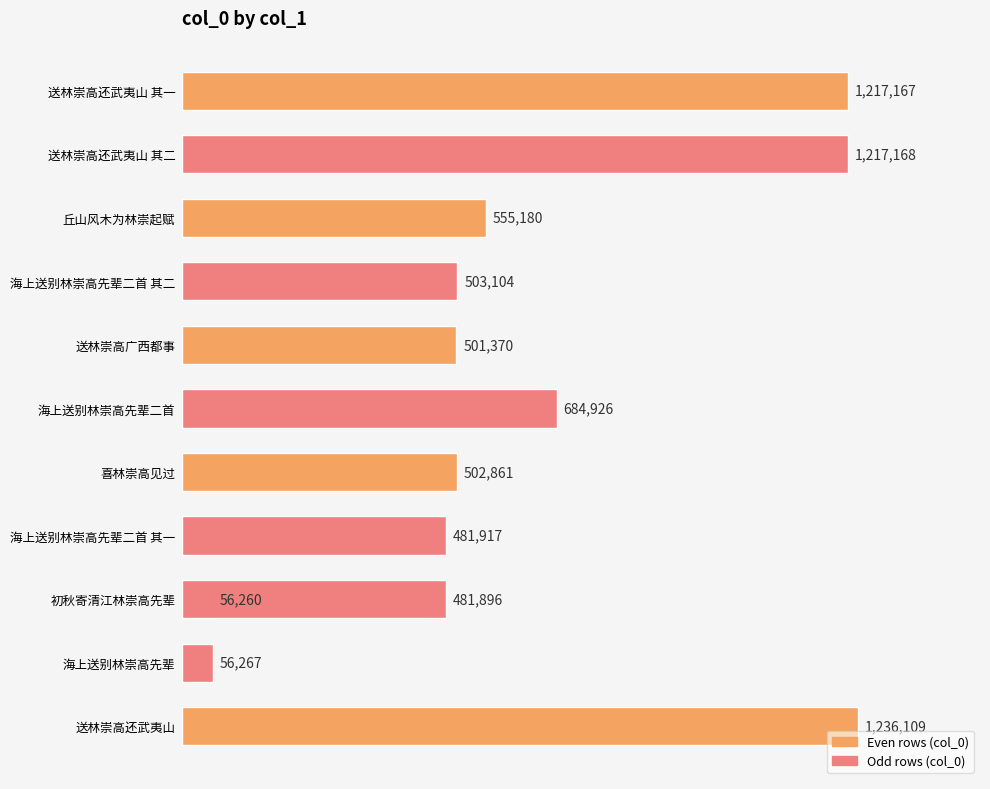

What is the sum of all values?

7494225